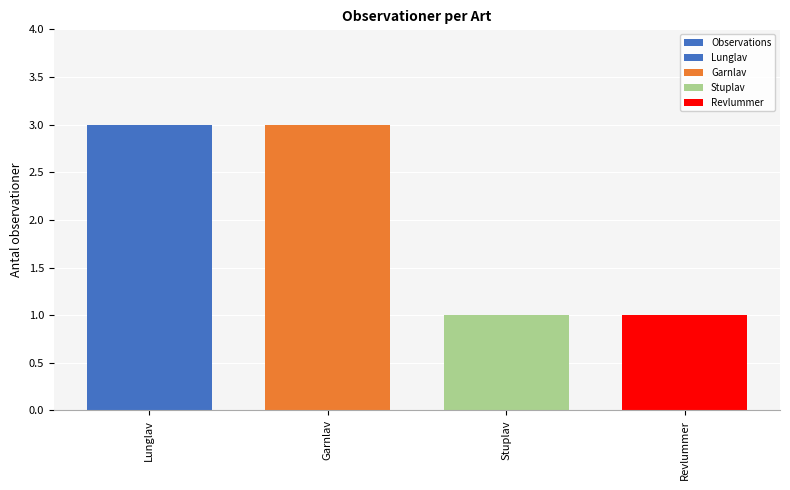

What is the minimum value shown in the chart?

1